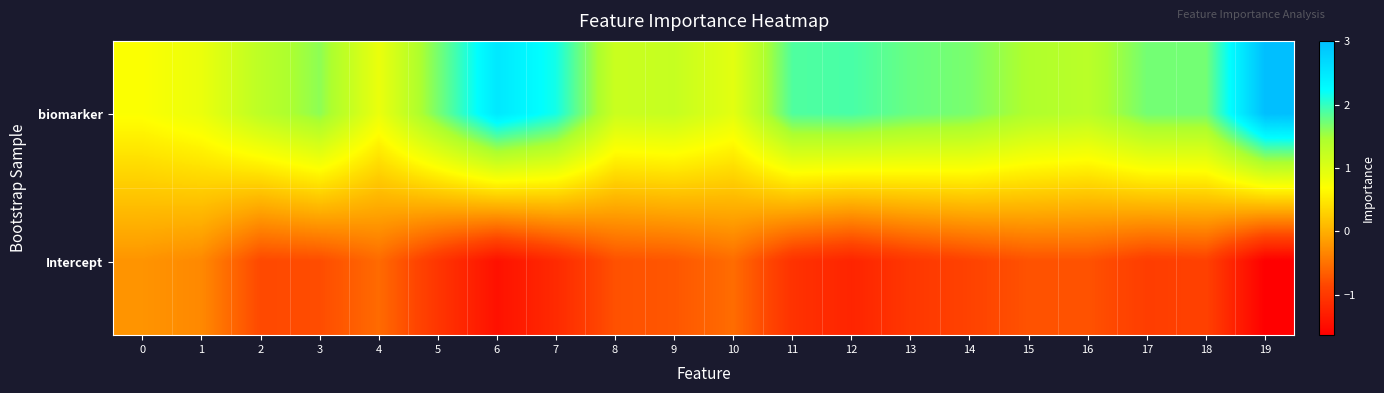

How many distinct data groups are displayed?

2